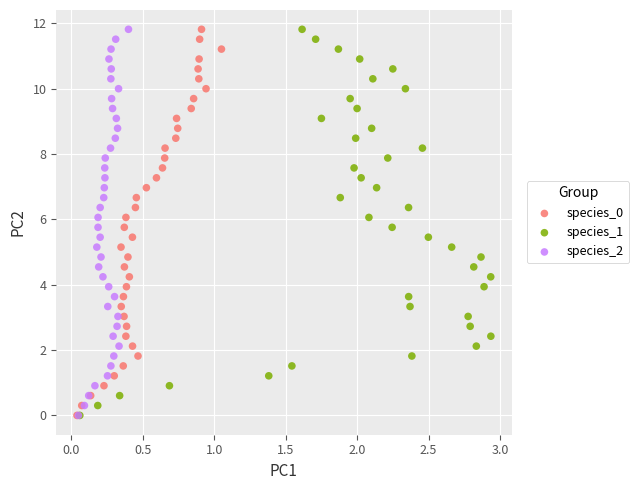

What are all the series names shown in the legend?

species_0, species_1, species_2